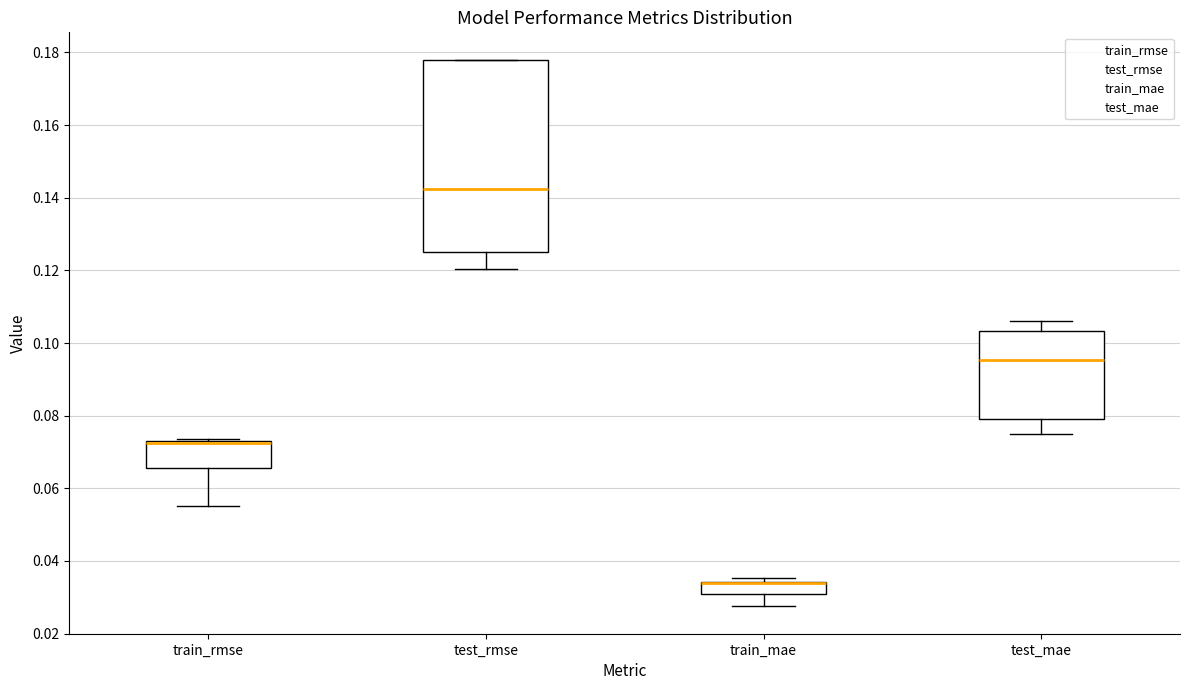

Reading left to right, transcribe this box plot: for each box, give where its median line is, the range the box spans, and where its two whiskers end, as read against the y-axis. The values are not printed on the chart, so give them approximately, as read against the axis.

train_rmse: median 0.072 (drawn on the box's upper edge), box 0.066 to 0.074, whiskers 0.056 to 0.074
test_rmse: median 0.142, box 0.124 to 0.178, whiskers 0.120 to 0.178
train_mae: median 0.034 (drawn on the box's upper edge), box 0.030 to 0.034, whiskers 0.028 to 0.036
test_mae: median 0.096, box 0.078 to 0.104, whiskers 0.074 to 0.106